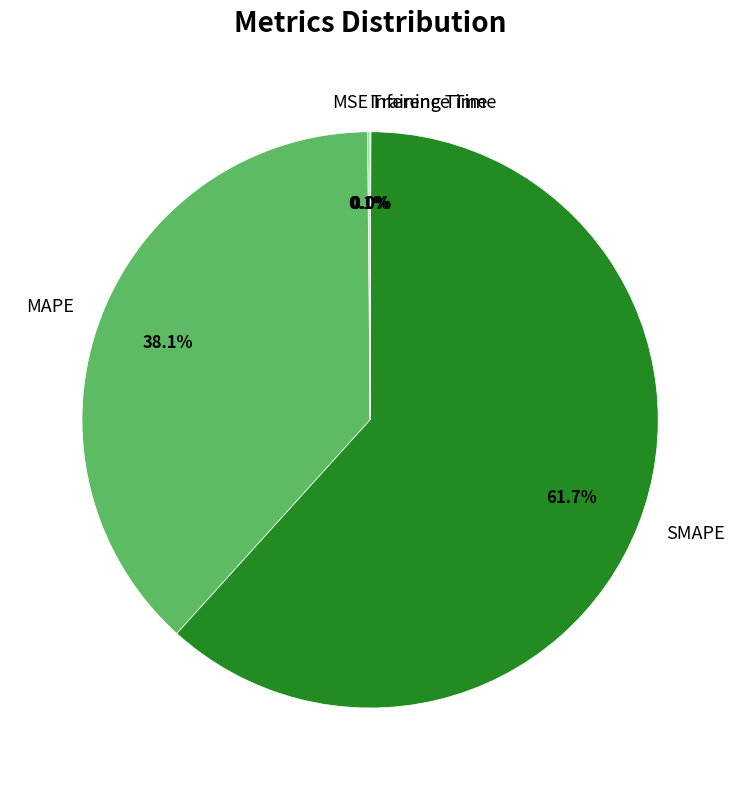

Which category accounts for the majority?

SMAPE